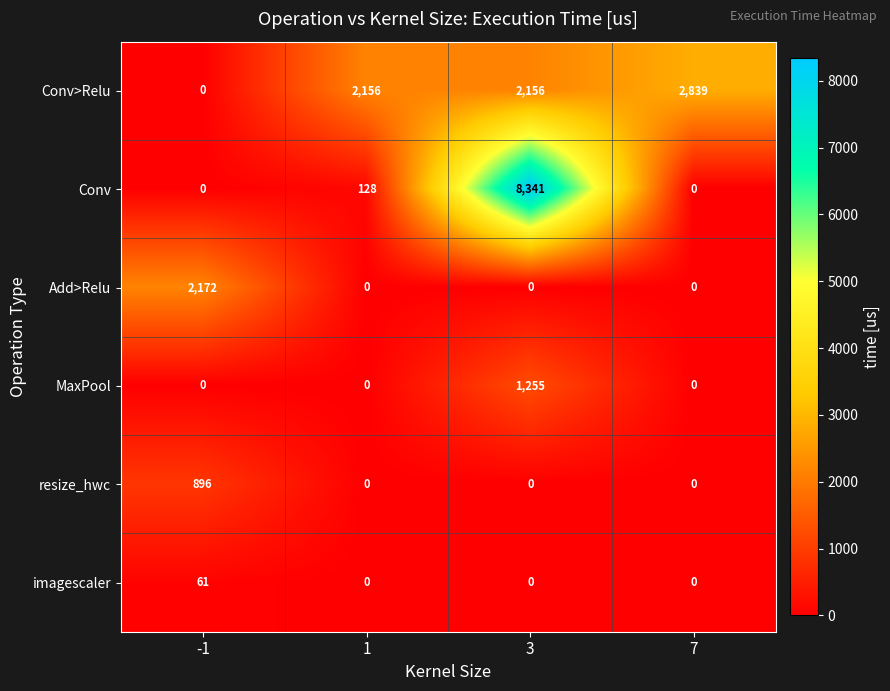

How many distinct data groups are displayed?

6